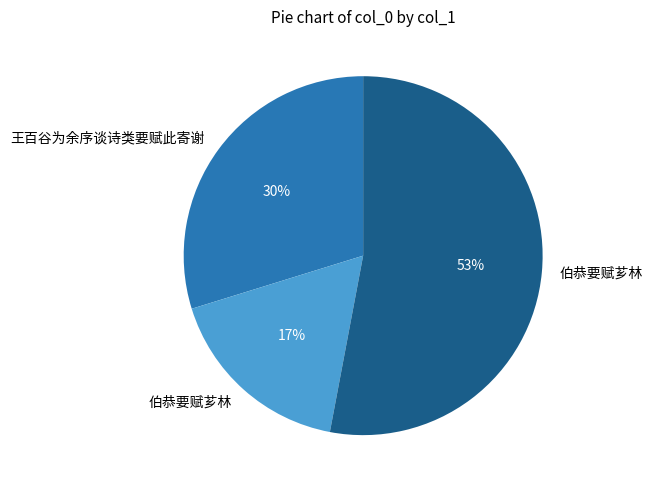

To the nearest percent, what is the average slice percentage?

33%